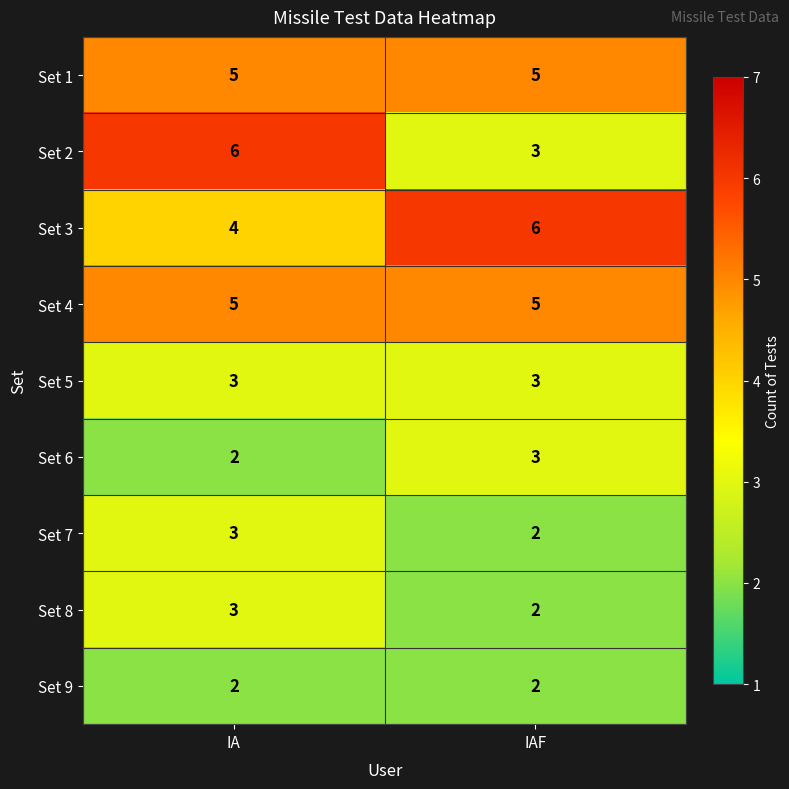

Count the number of data series in this chart.

9